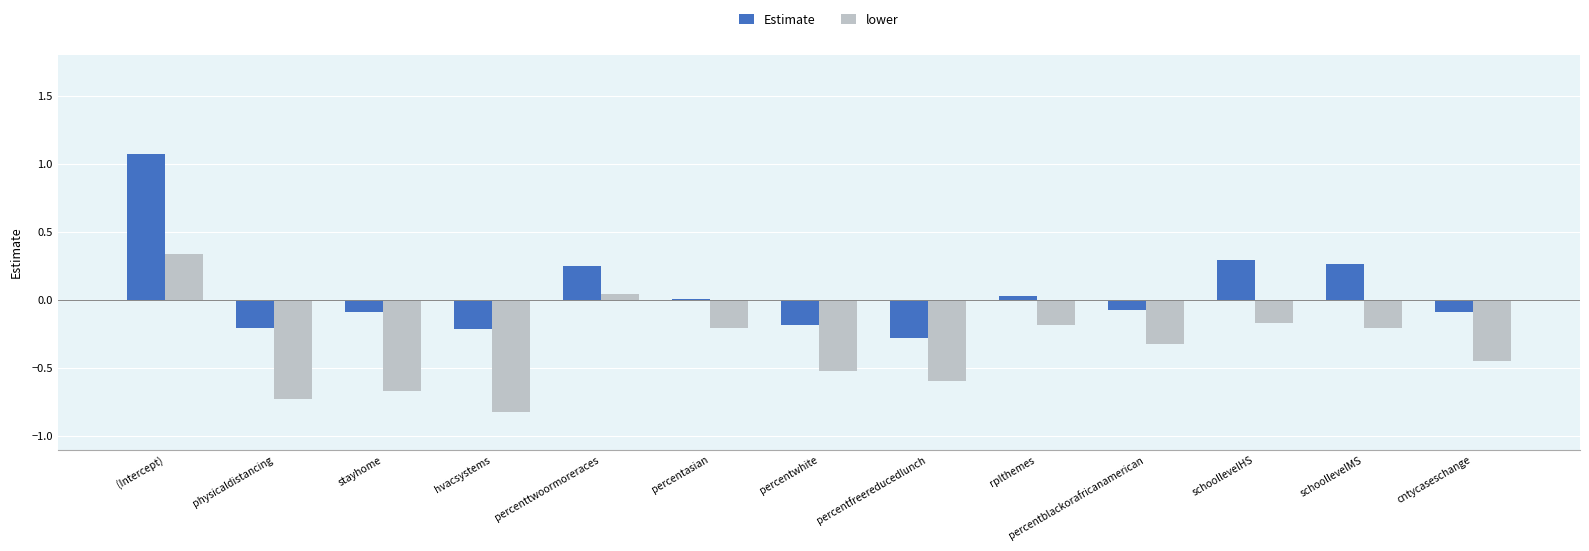

Count the number of categories in the chart.

13